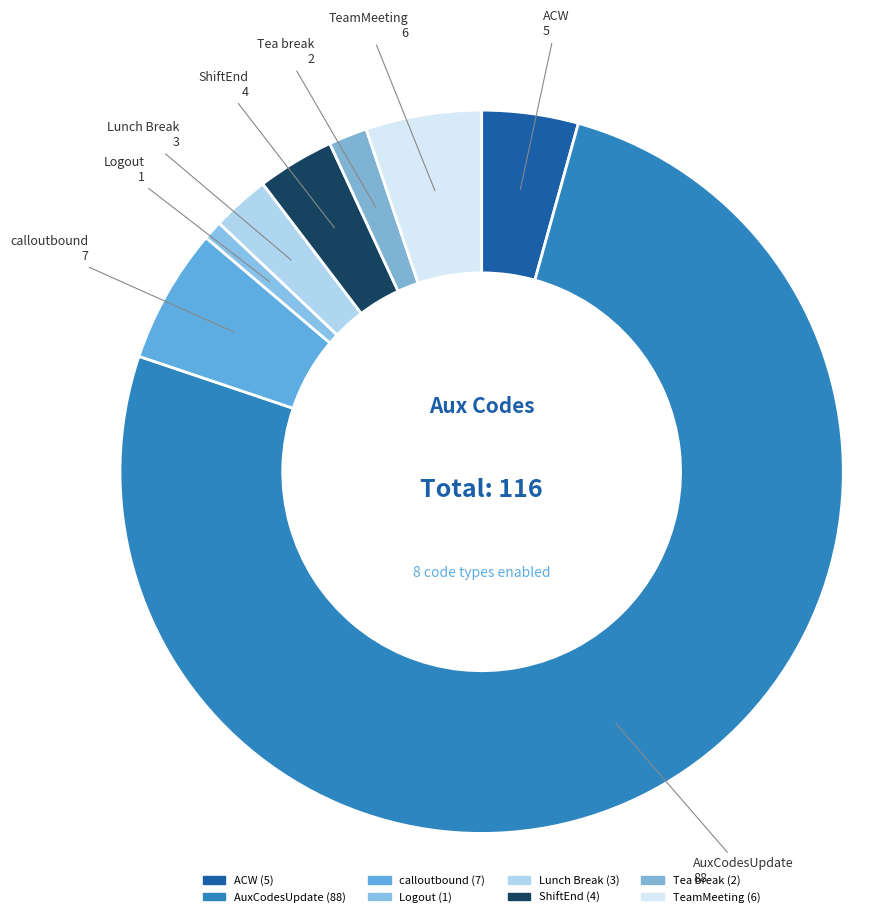

Is the sum of AuxCodesUpdate and Tea break greater than half?

Yes